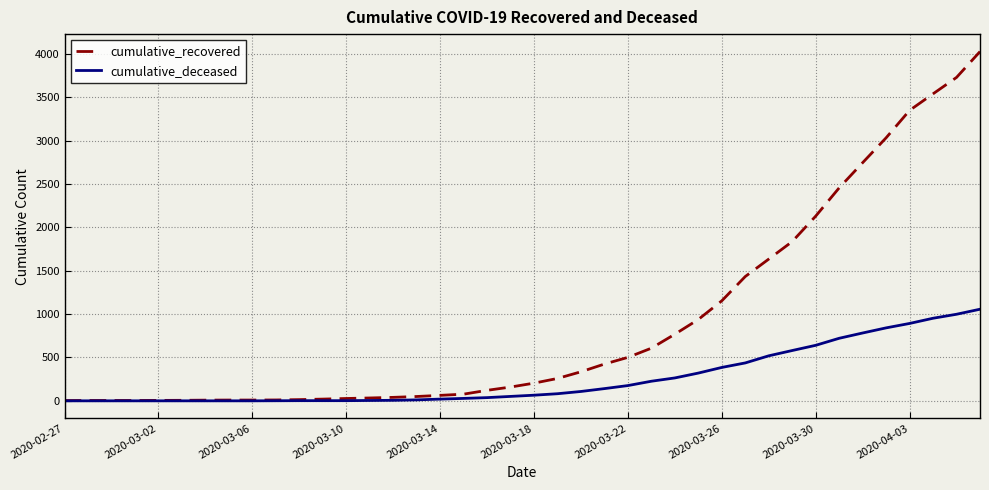

Which series has the largest total across all categories?

cumulative_recovered